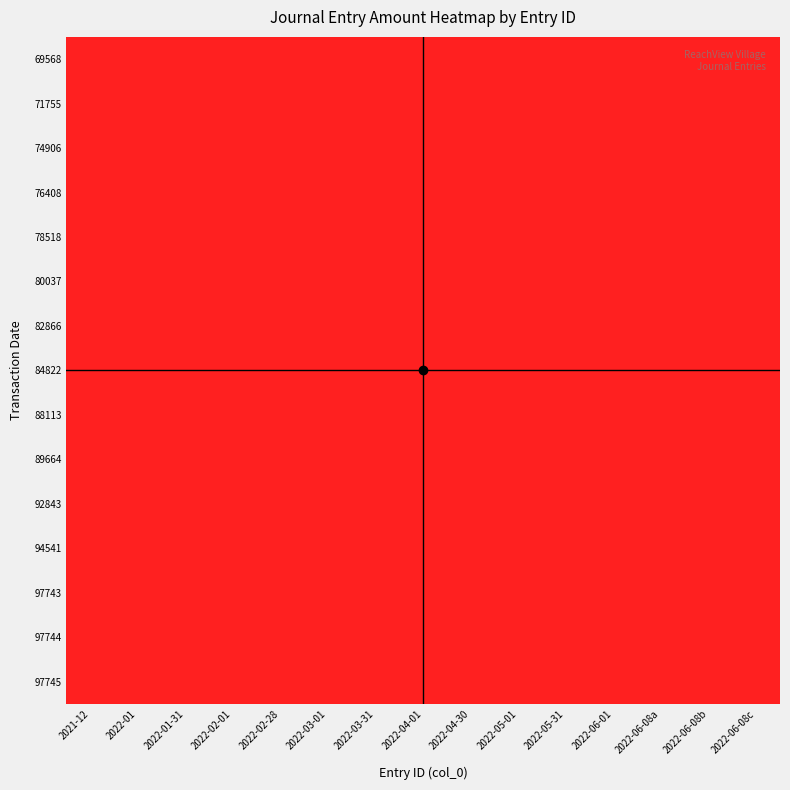

Count the number of categories in the chart.

15